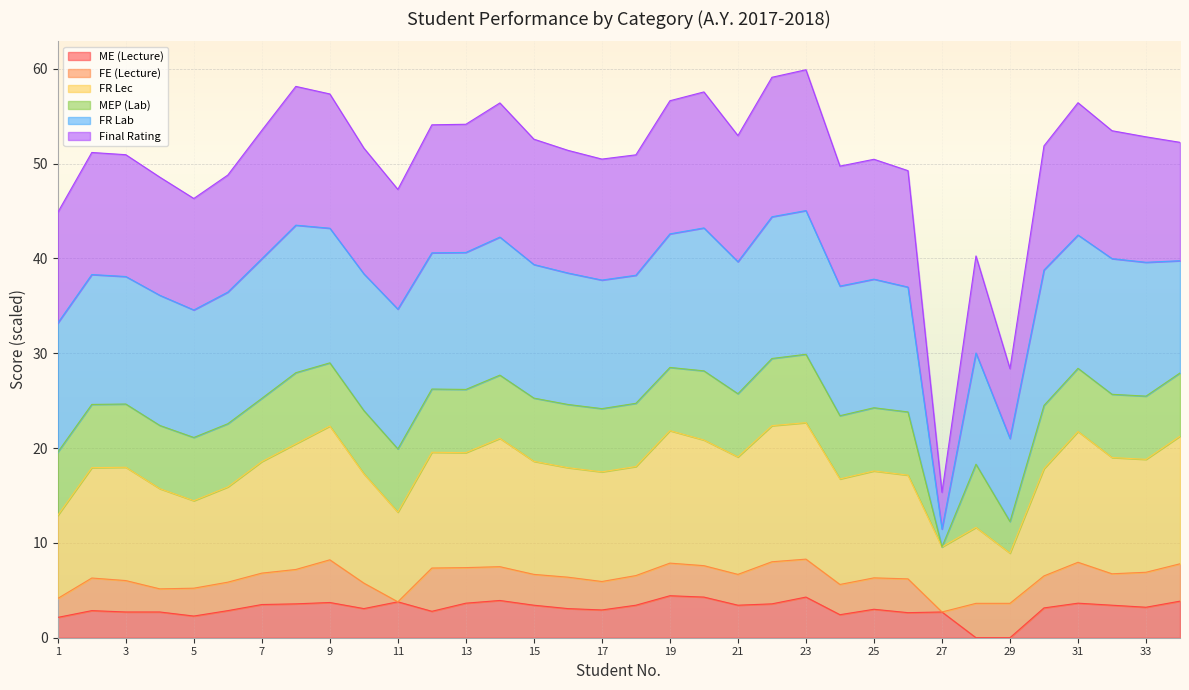

At which label is Final Rating closest to 37?

28